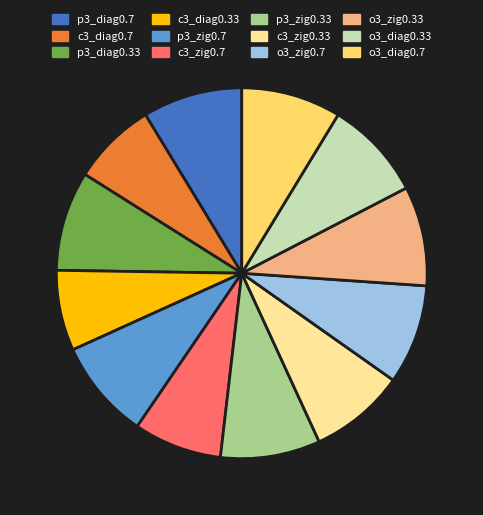

Does p3_diag0.33 represent more than half of the total?

No